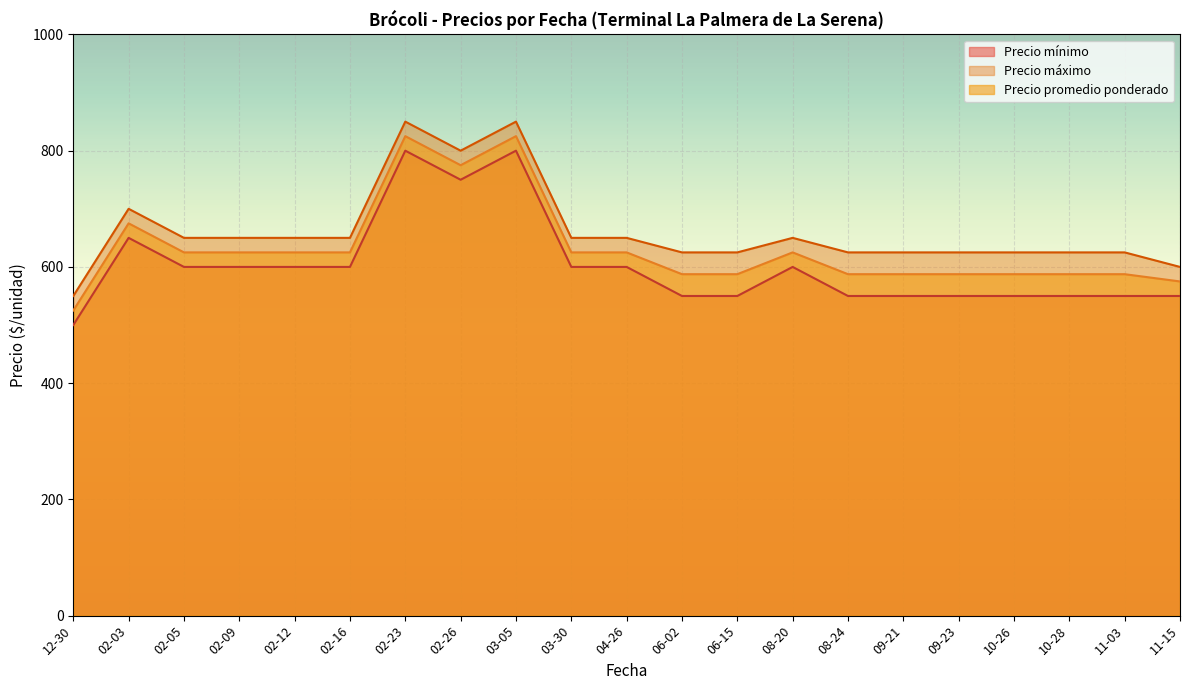

The value of Precio mínimo at 2021-11-15 is 550. True or false?

True